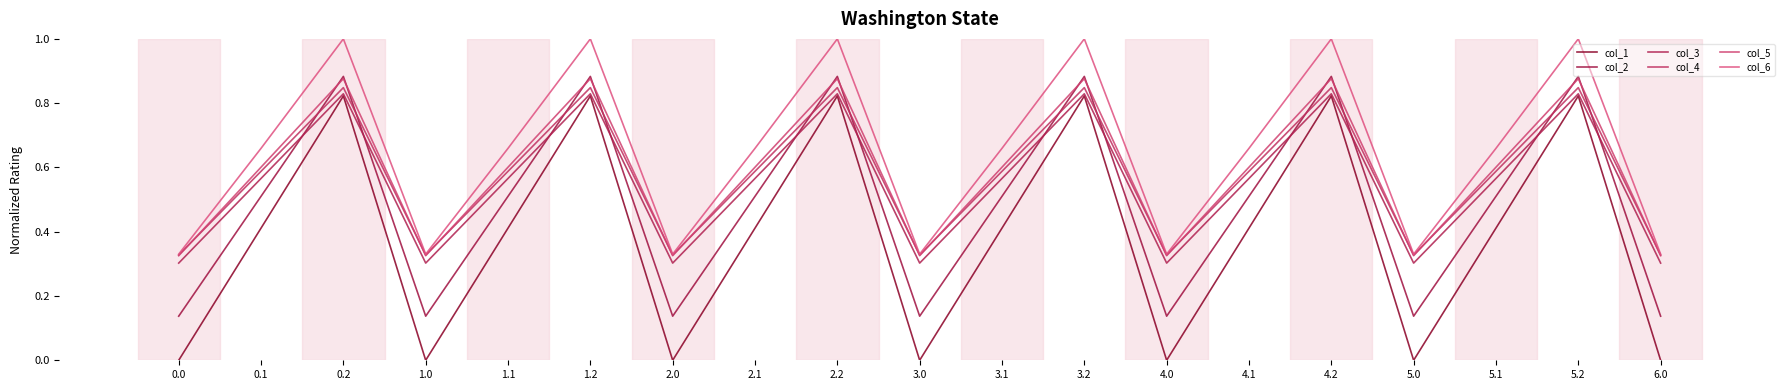

At which category is the sum across all series the highest?

0.2